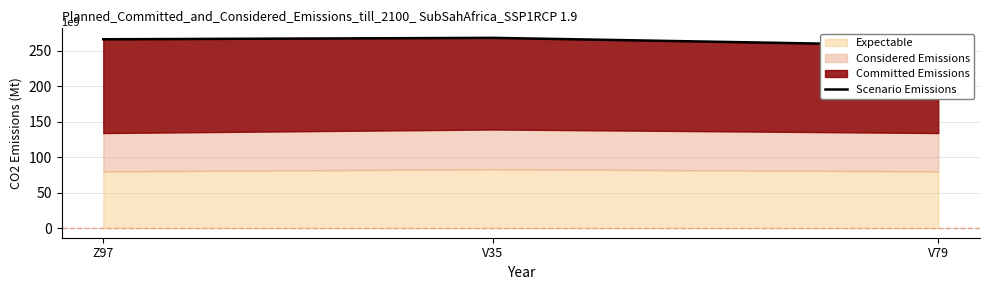

At which label does the data first exceed 266?

V35